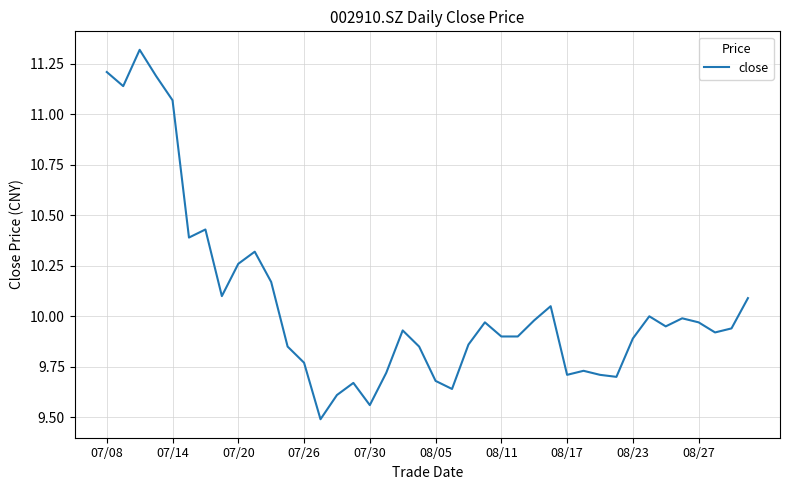

What is the difference between the maximum and minimum values?

1.8